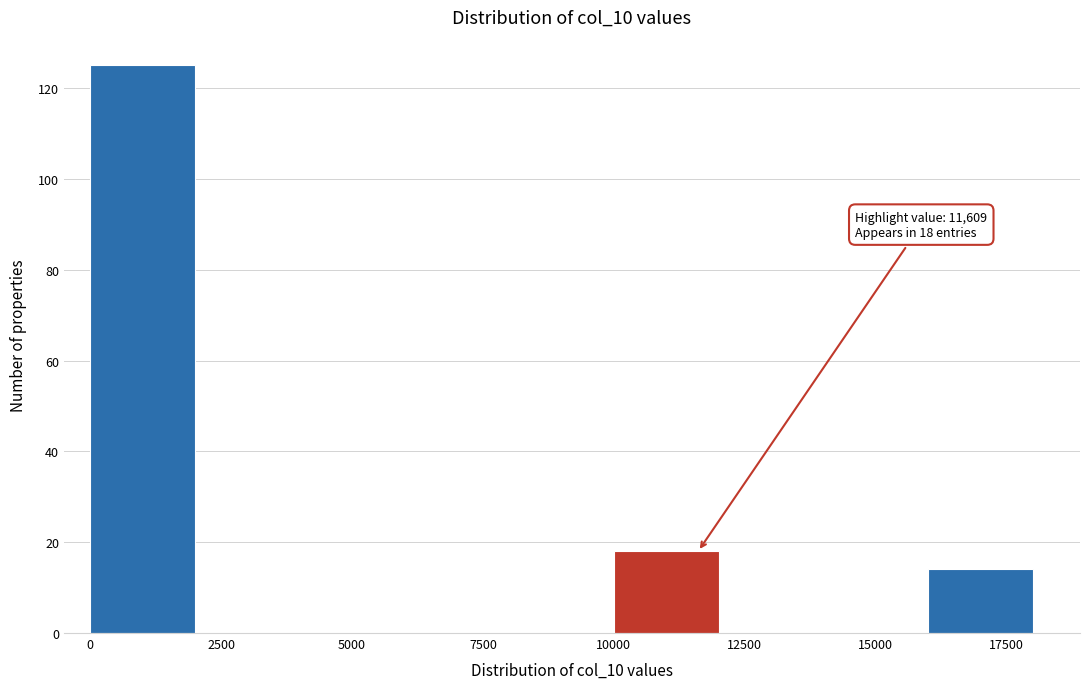

Which range on the x-axis has the tallest bar?

0 to 2000